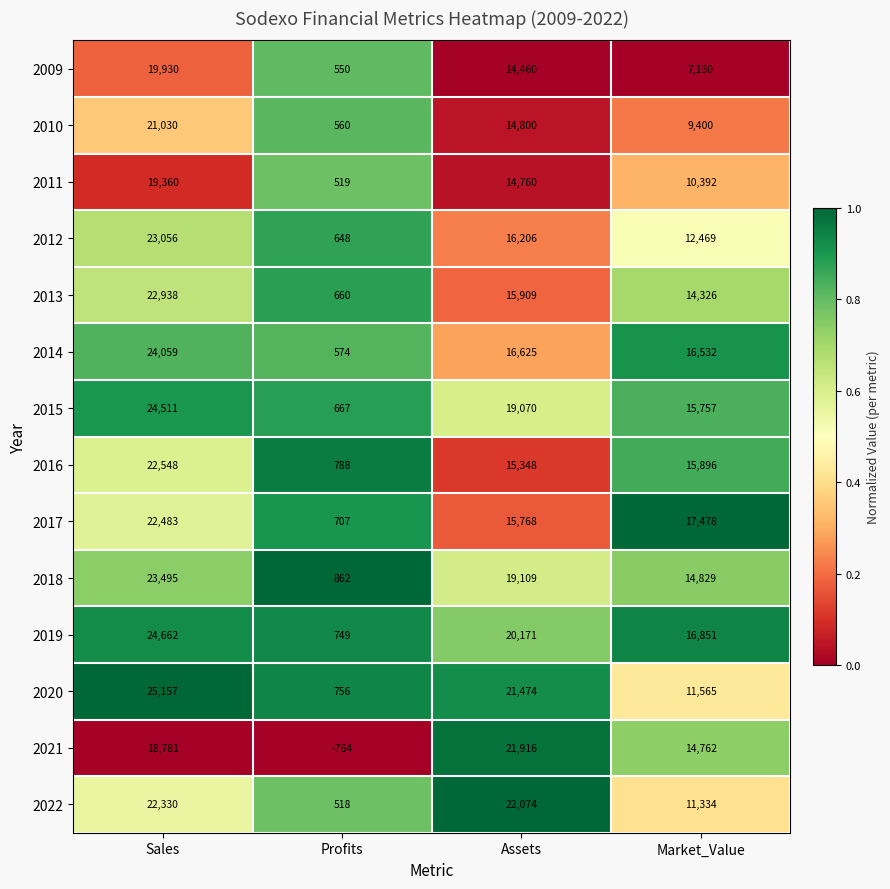

What is the highest value of the 2019 series?

24662